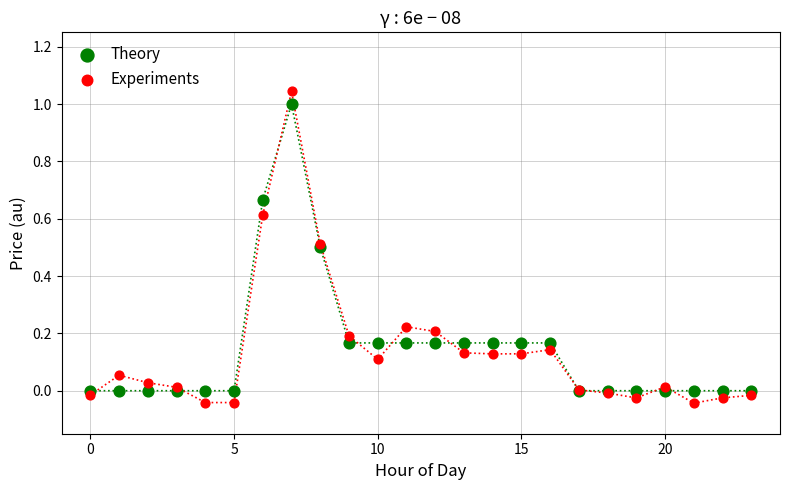

Which series has the largest Y range (max minus min)?

Experiments